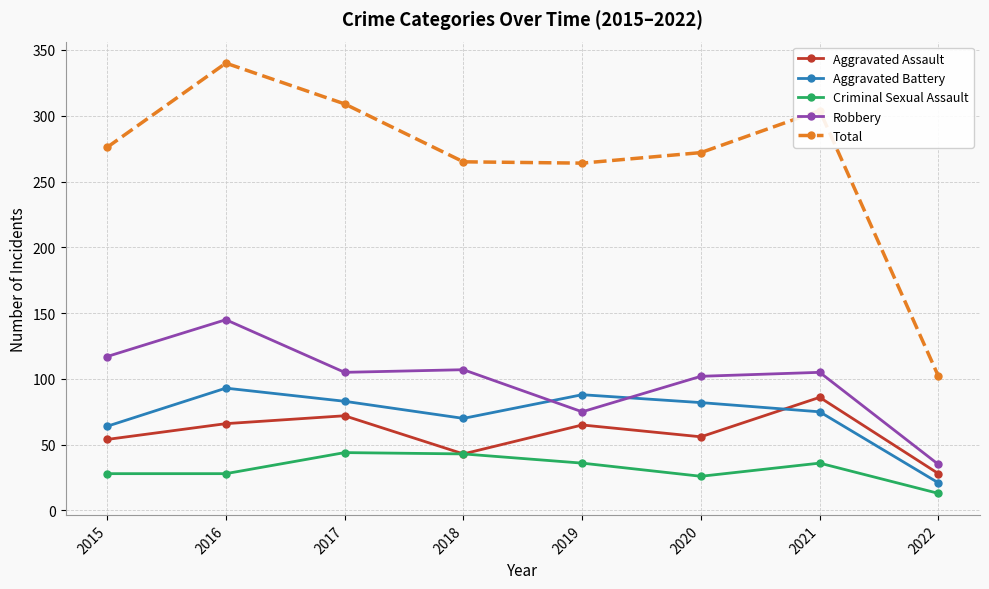

How many lines are shown in the chart?

5